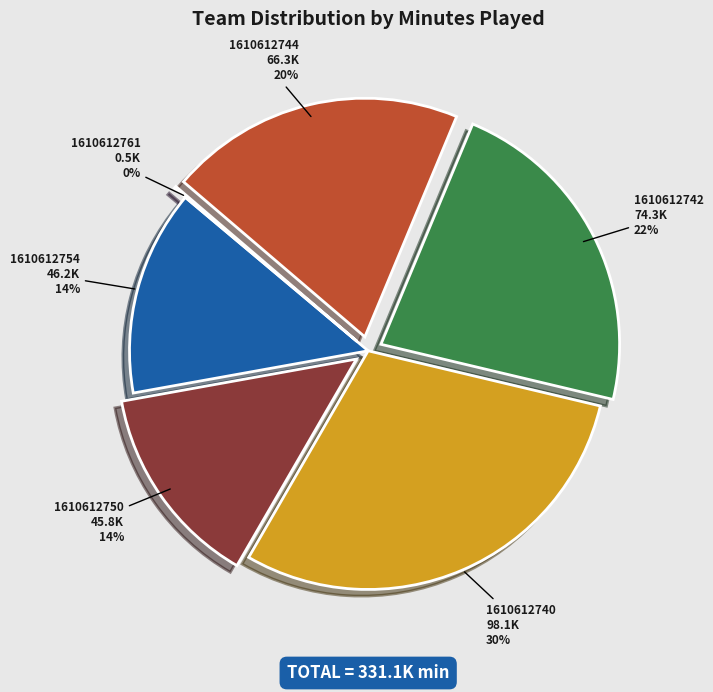

Does 1610612750 represent more than half of the total?

No